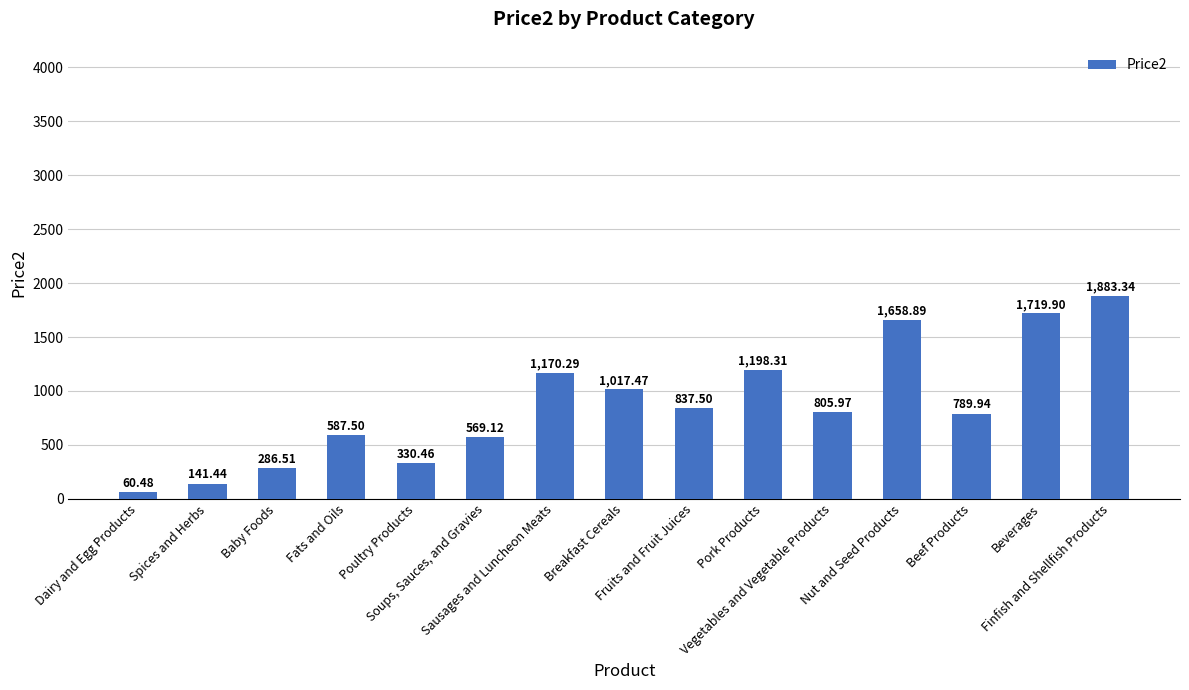

What is the average value?

870.5